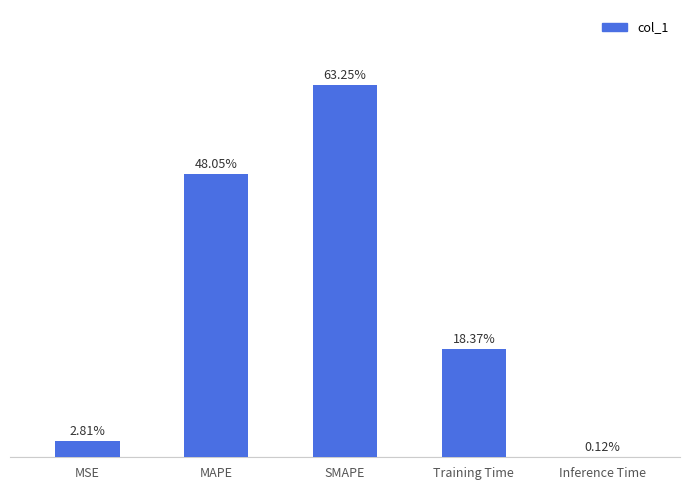

What is the label of the 3rd bar from the left?

SMAPE